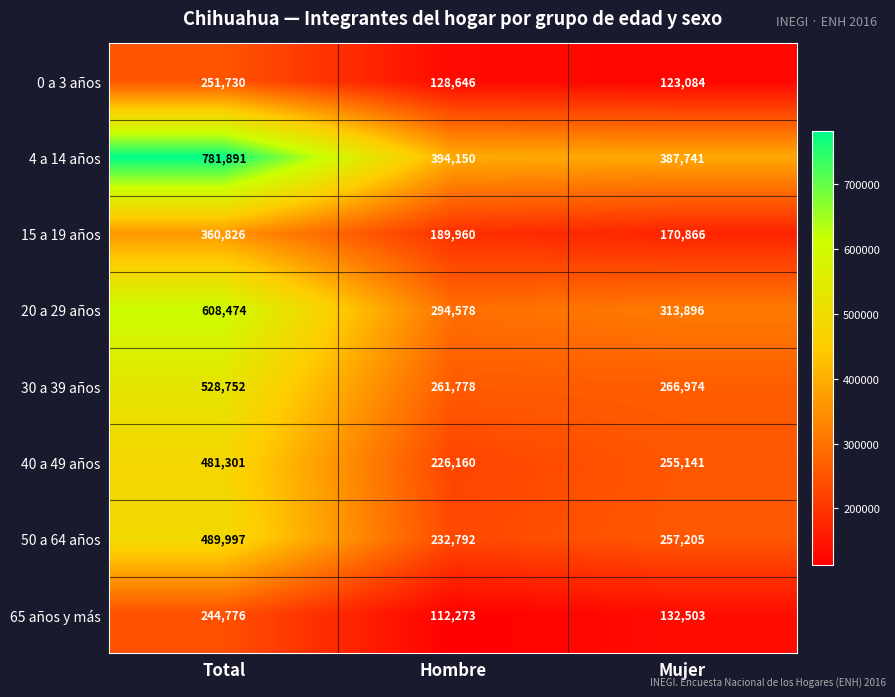

At which label is 0 a 3 años closest to 187407?

Hombre